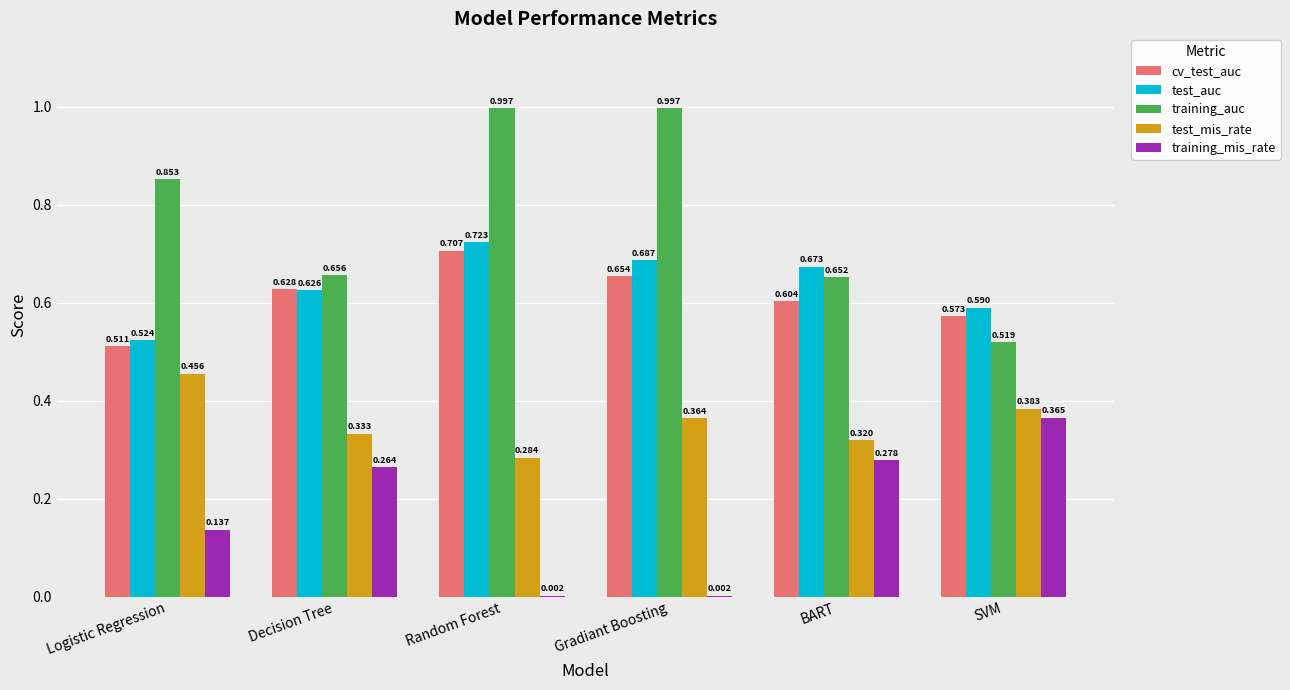

How many distinct data groups are displayed?

5